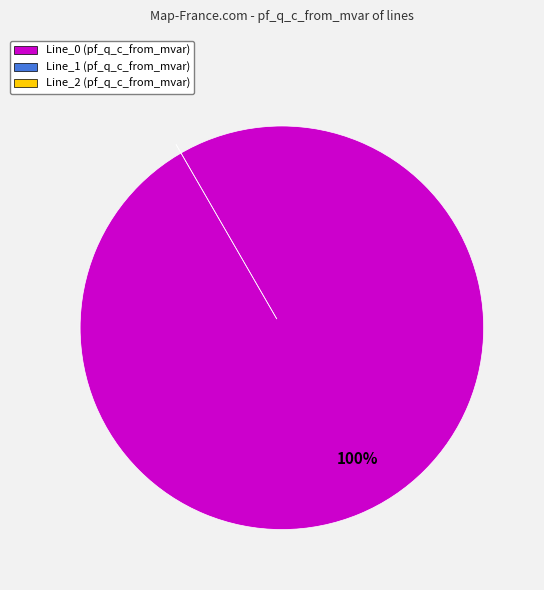

To the nearest percent, what portion does Line_0 represent?

100%